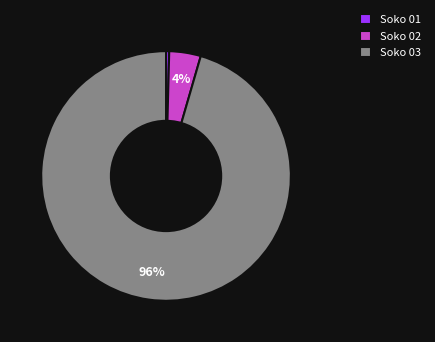

To the nearest percent, what is the average slice percentage?

33%